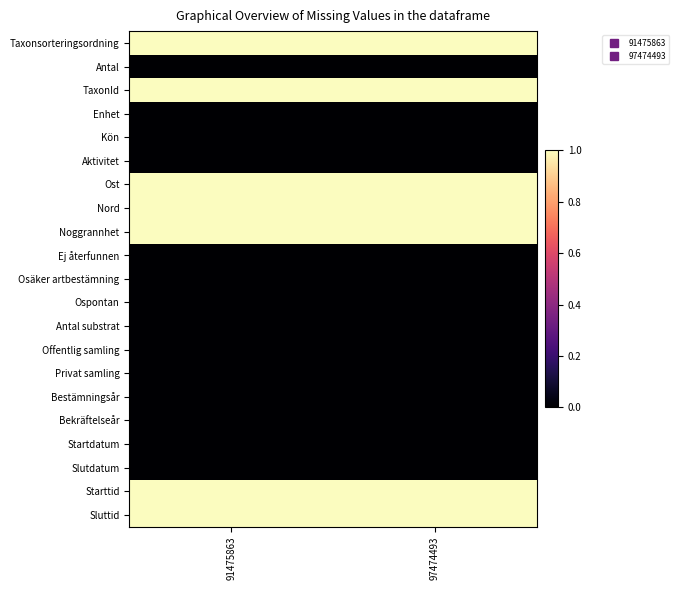

Reading right to left, list all the values displayed in this chart.

Taxonsorteringsordning: 97474493=1	91475863=1
Antal: 97474493=0	91475863=0
TaxonId: 97474493=1	91475863=1
Enhet: 97474493=0	91475863=0
Kön: 97474493=0	91475863=0
Aktivitet: 97474493=0	91475863=0
Ost: 97474493=1	91475863=1
Nord: 97474493=1	91475863=1
Noggrannhet: 97474493=1	91475863=1
Ej återfunnen: 97474493=0	91475863=0
Osäker artbestämning: 97474493=0	91475863=0
Ospontan: 97474493=0	91475863=0
Antal substrat: 97474493=0	91475863=0
Offentlig samling: 97474493=0	91475863=0
Privat samling: 97474493=0	91475863=0
Bestämningsår: 97474493=0	91475863=0
Bekräftelseår: 97474493=0	91475863=0
Startdatum: 97474493=0	91475863=0
Slutdatum: 97474493=0	91475863=0
Starttid: 97474493=1	91475863=1
Sluttid: 97474493=1	91475863=1